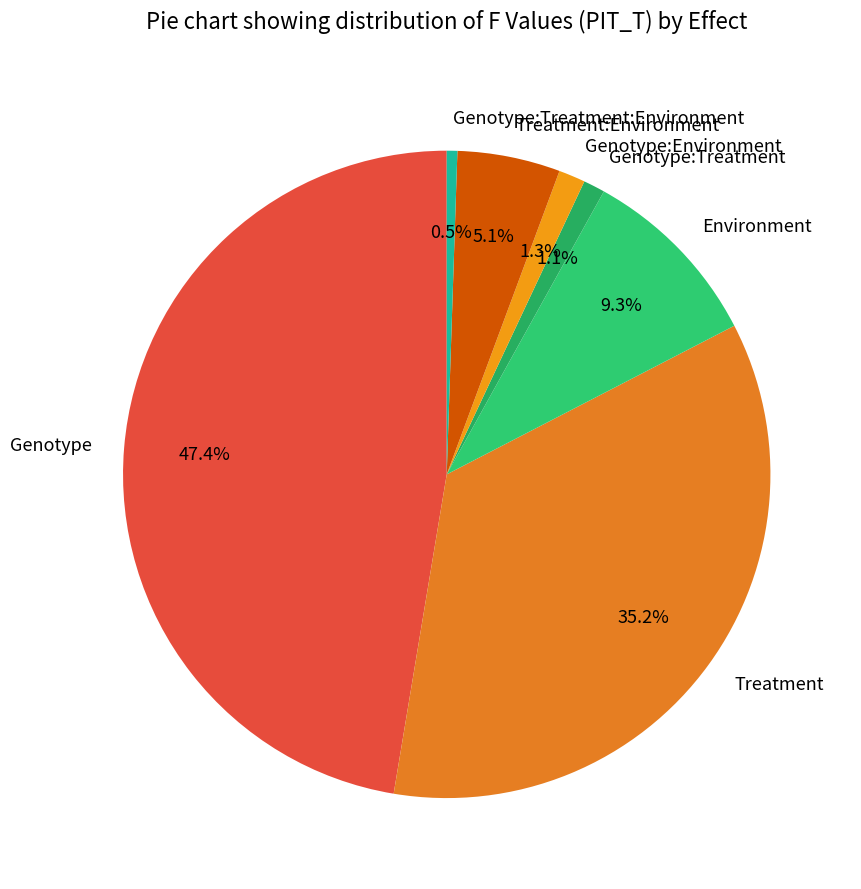

Which slice is the largest?

Genotype